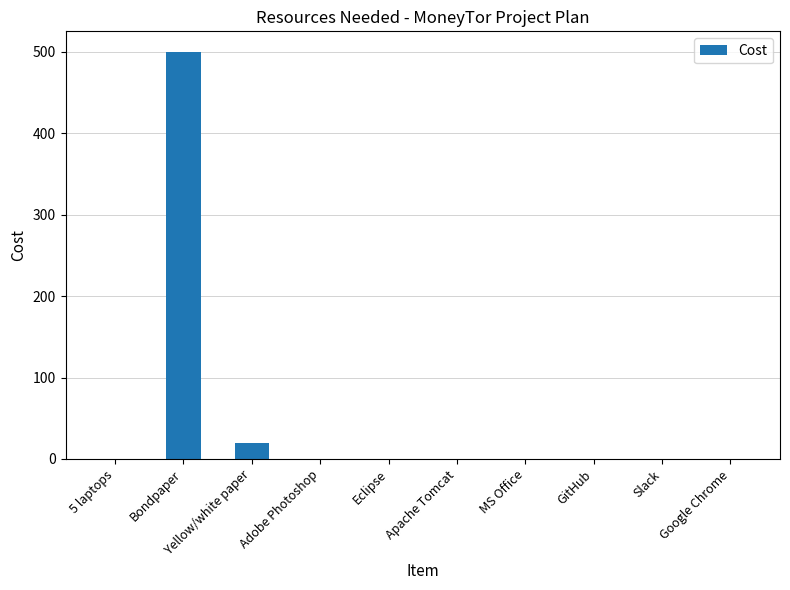

Is it true that the value at Slack is 0?

True